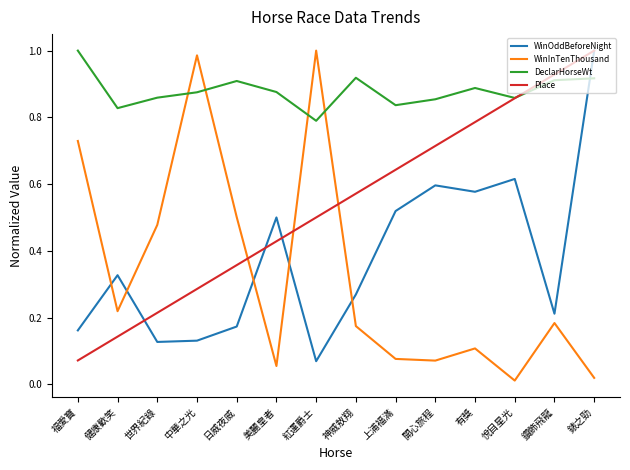

At which category is the sum across all series the highest?

錶之勁